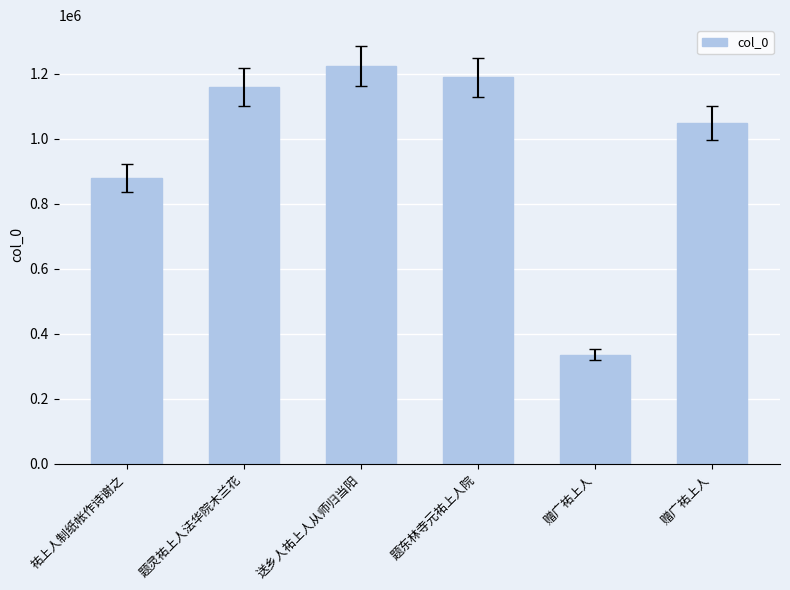

How many bars are there in total?

6